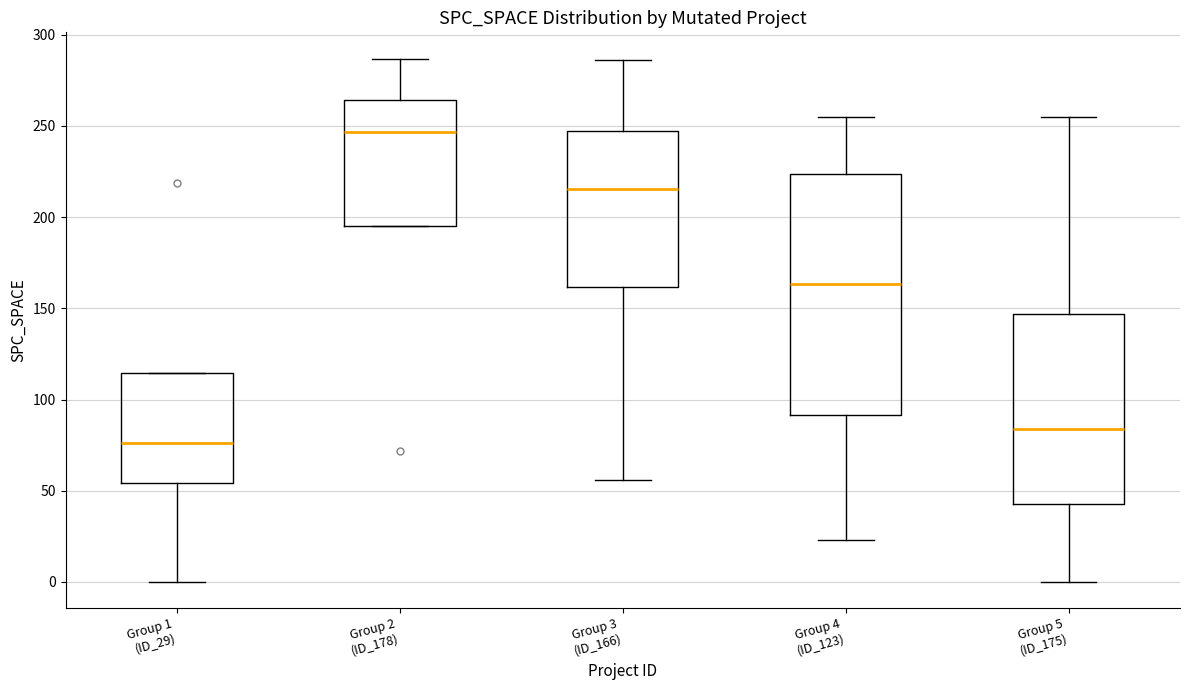

Which box's median line is the highest?

Group 2 (ID_178)